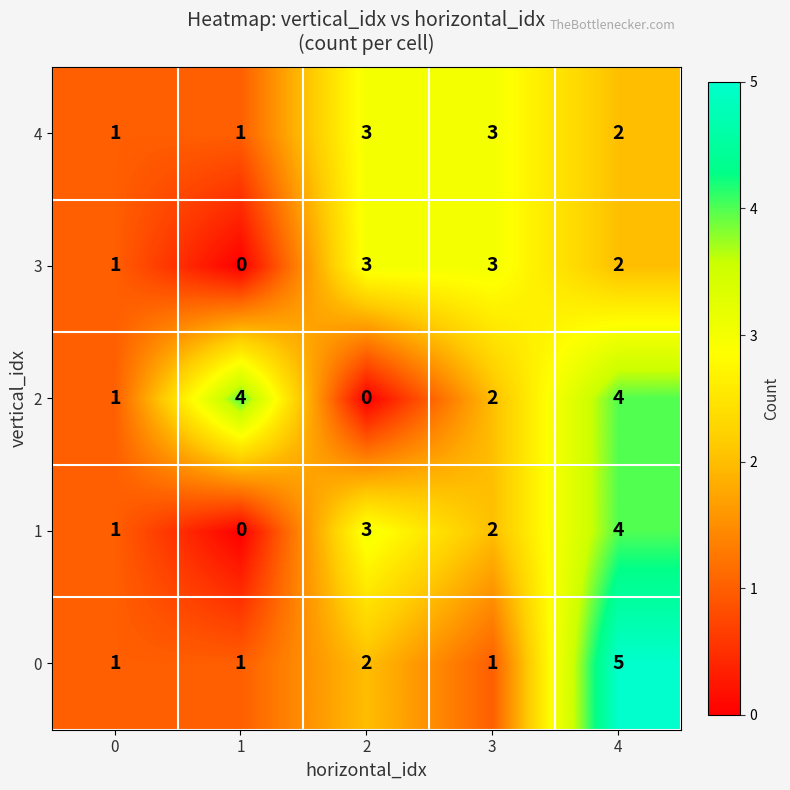

How many 1 values are between 1 and 3?

3